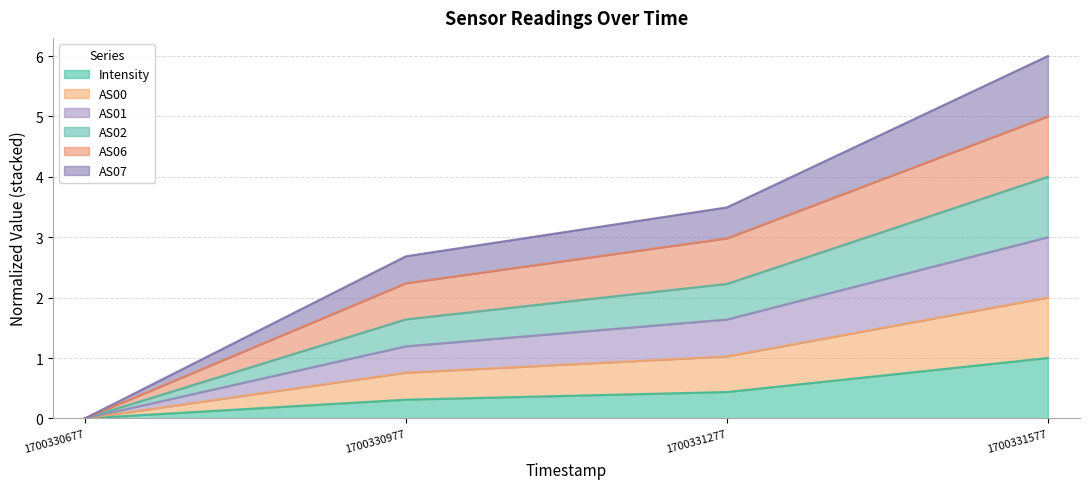

At which category is the sum across all series the highest?

1700331577